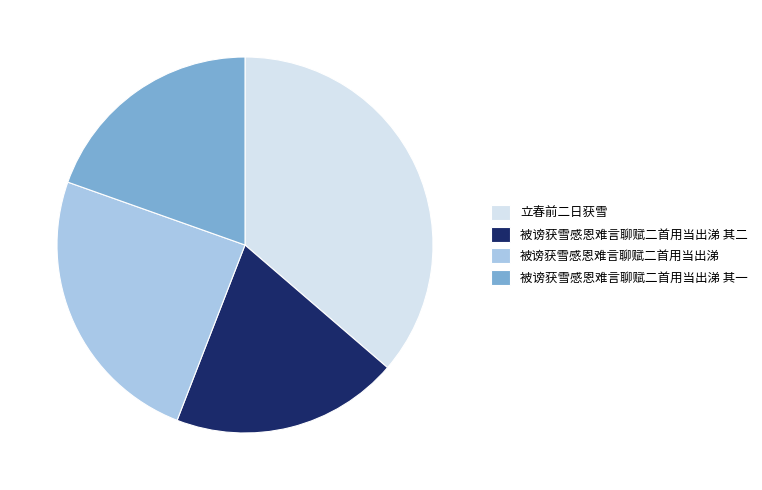

What is the largest slice in the pie chart?

立春前二日获雪